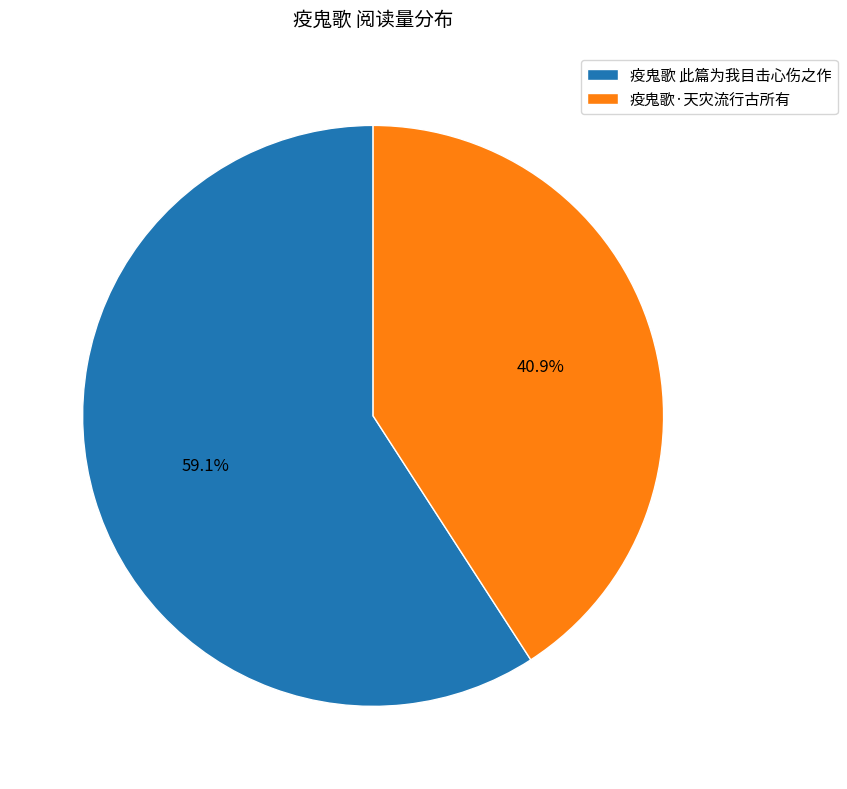

To the nearest percent, what percentage of the pie is 疫鬼歌 此篇为我目击心伤之作?

59%